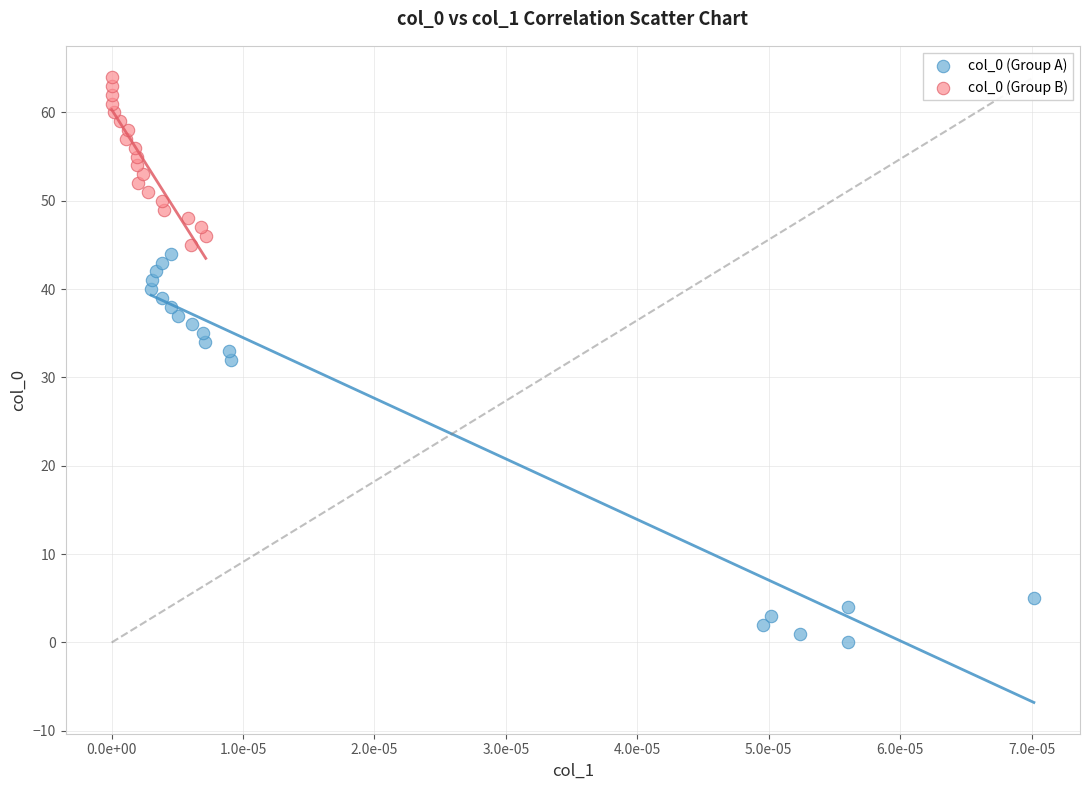

What are all the series names shown in the legend?

col_0 (Group A), col_0 (Group B)